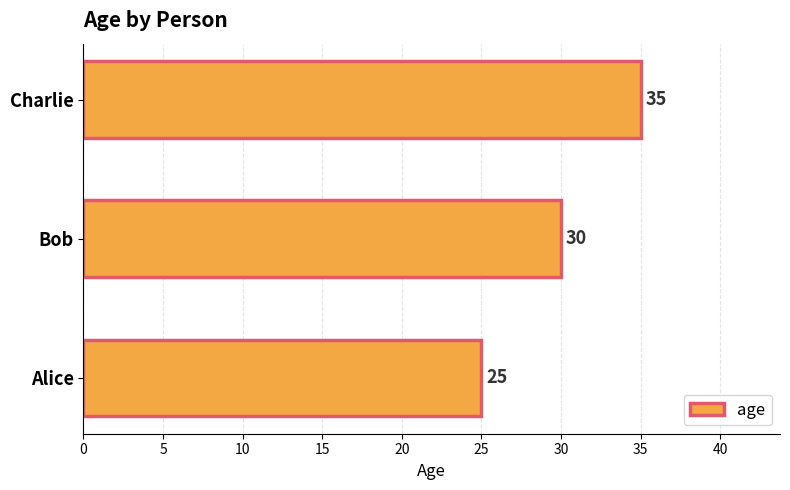

What is the difference between the second highest and minimum values?

5